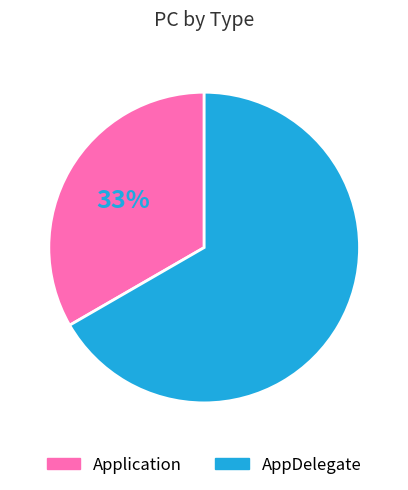

To the nearest percent, what portion does AppDelegate represent?

67%